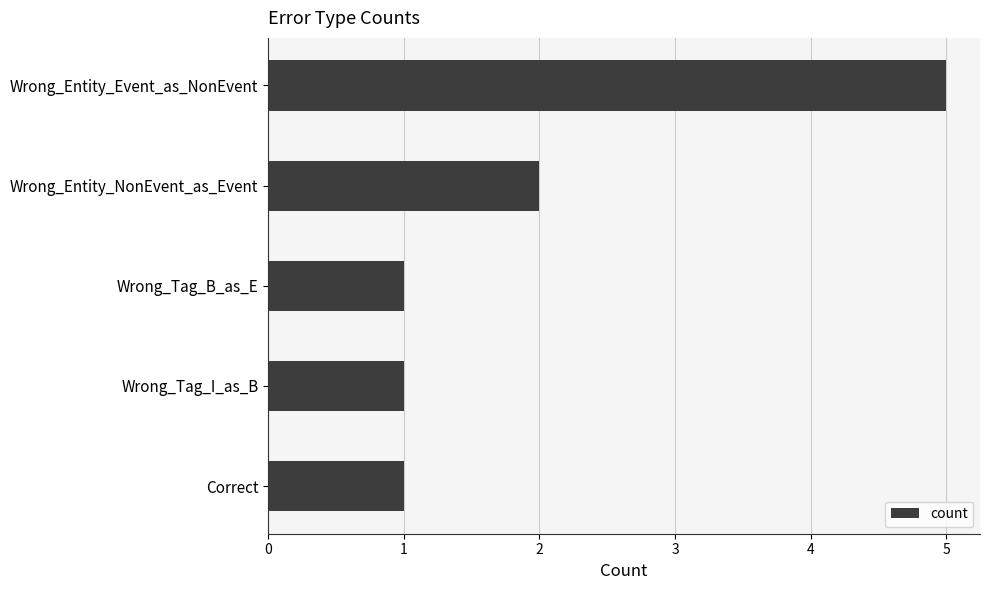

What is the change in value from Wrong_Entity_Event_as_NonEvent to Wrong_Tag_B_as_E?

-4